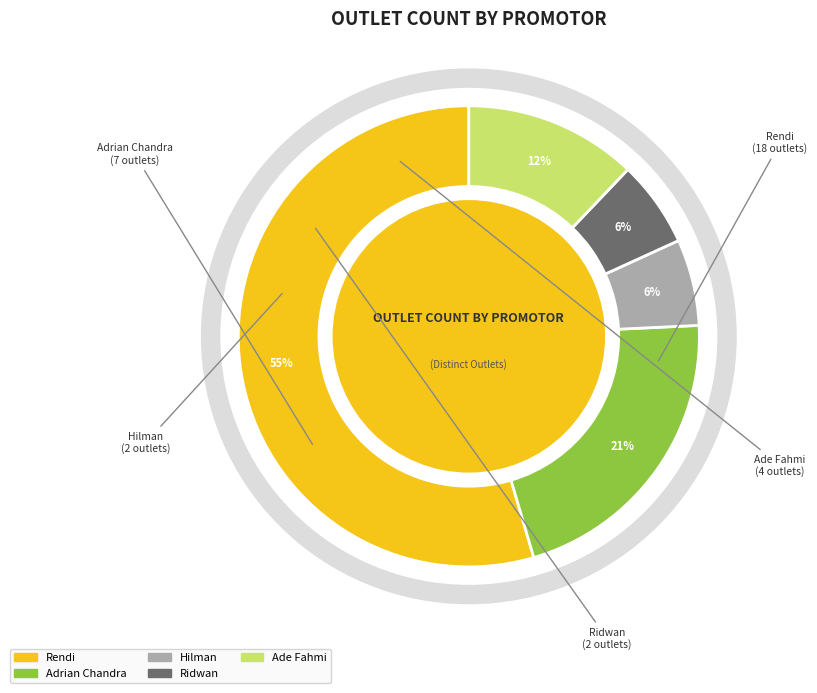

Is the sum of Rendi and Hilman greater than half?

Yes